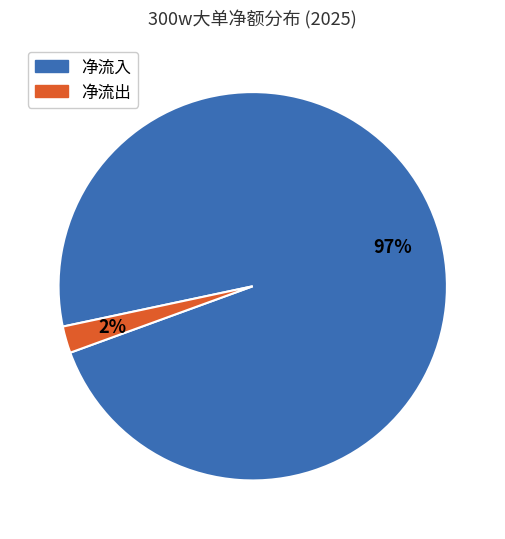

Is there a majority slice in this chart?

Yes